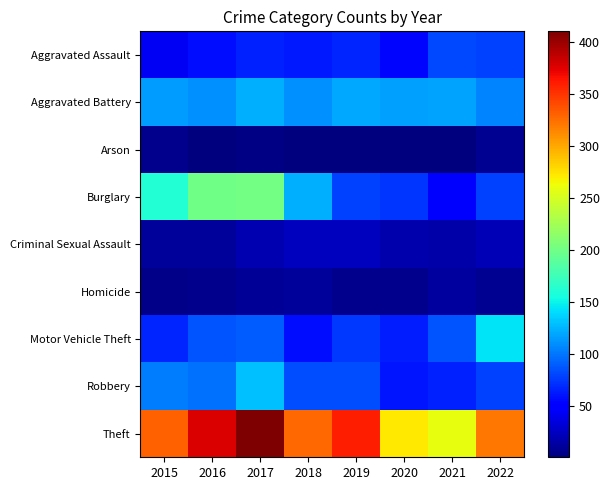

At which category does the chart reach its minimum across all series?

2020